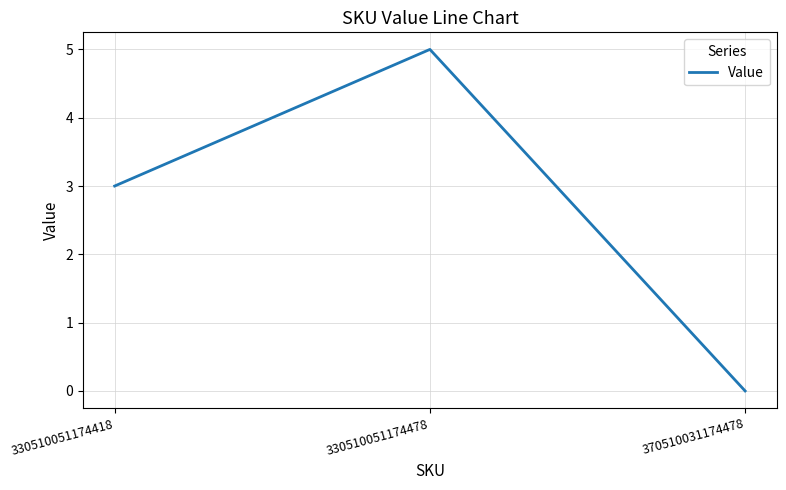

Is this an area chart (filled region under the line)?

No